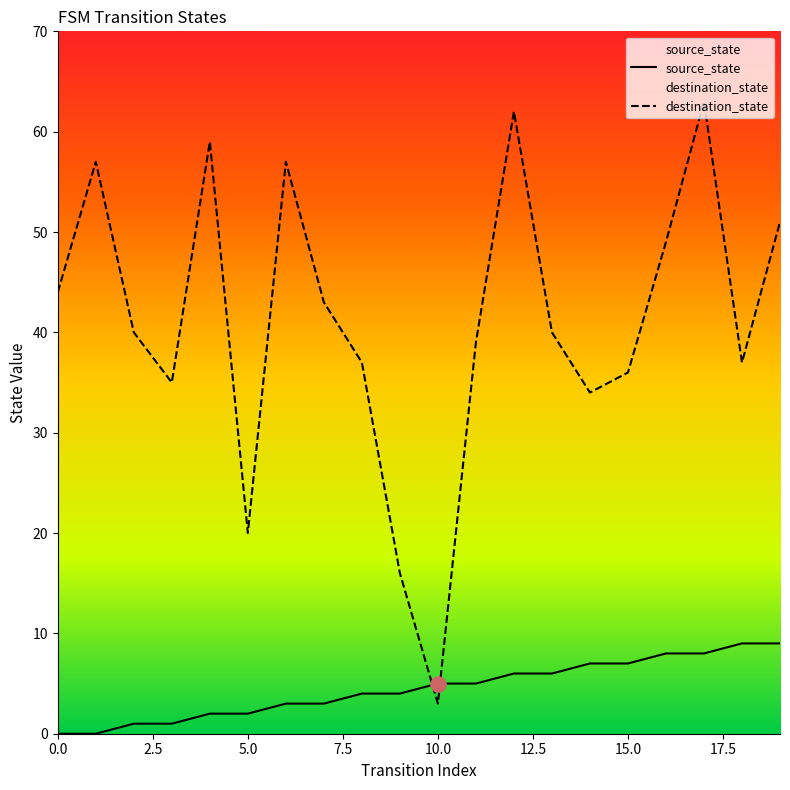

At which category is the sum across all series the highest?

17